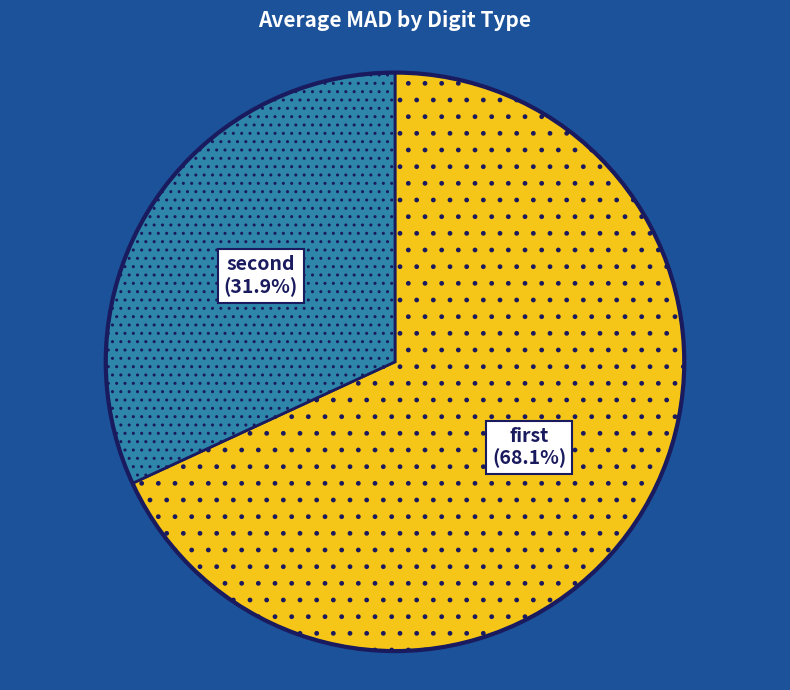

Is there a majority slice in this chart?

Yes